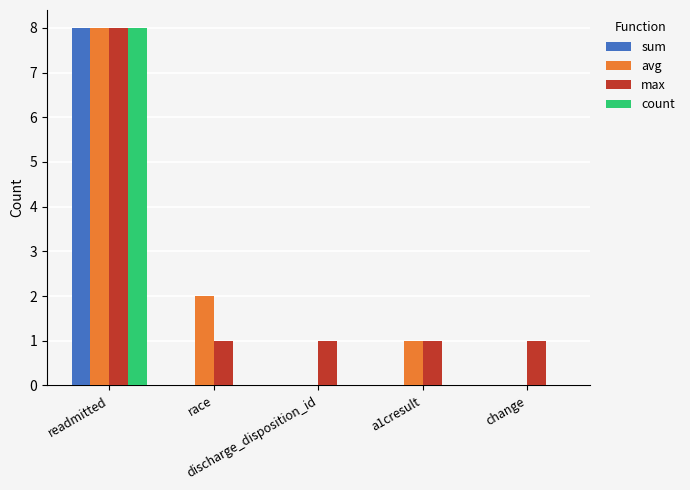

Is it true that max equals 1 at discharge_disposition_id?

True